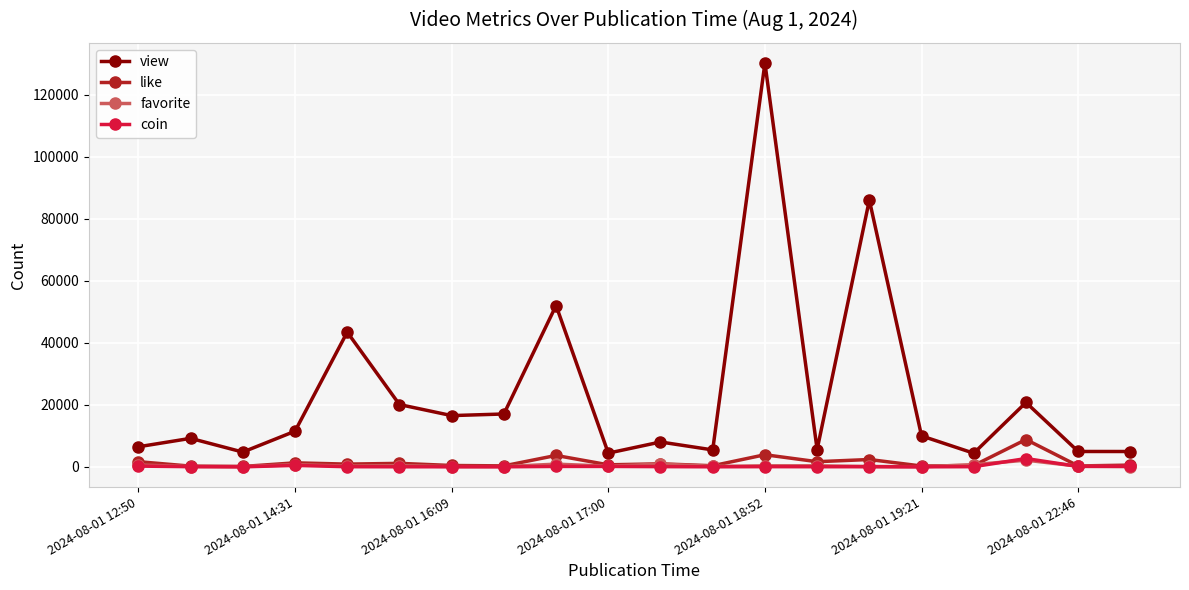

At how many categories does at least one series exceed 88709?

1